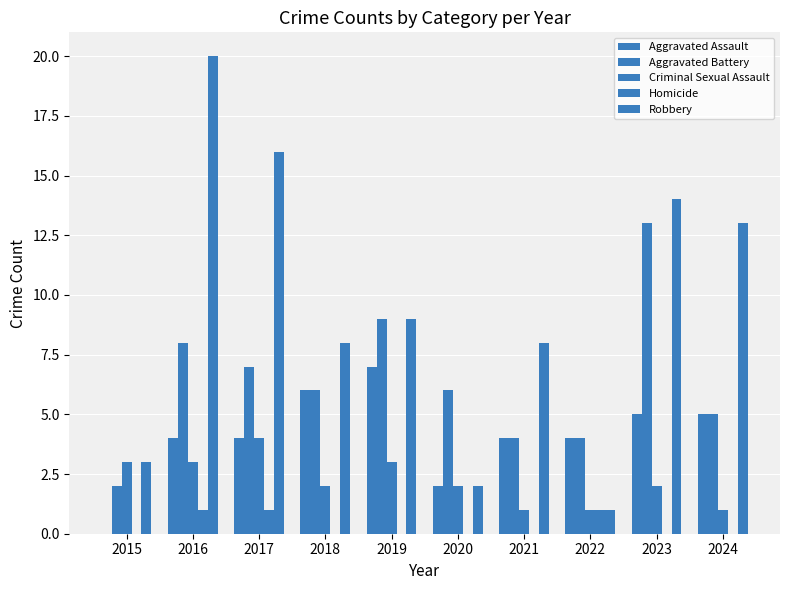

Reading right to left, transcribe all the data shown in this chart.

Aggravated Assault: 2024=5	2023=5	2022=4	2021=4	2020=2	2019=7	2018=6	2017=4	2016=4	2015=0
Aggravated Battery: 2024=5	2023=13	2022=4	2021=4	2020=6	2019=9	2018=6	2017=7	2016=8	2015=2
Criminal Sexual Assault: 2024=1	2023=2	2022=1	2021=1	2020=2	2019=3	2018=2	2017=4	2016=3	2015=3
Homicide: 2024=0	2023=0	2022=1	2021=0	2020=0	2019=0	2018=0	2017=1	2016=1	2015=0
Robbery: 2024=13	2023=14	2022=1	2021=8	2020=2	2019=9	2018=8	2017=16	2016=20	2015=3